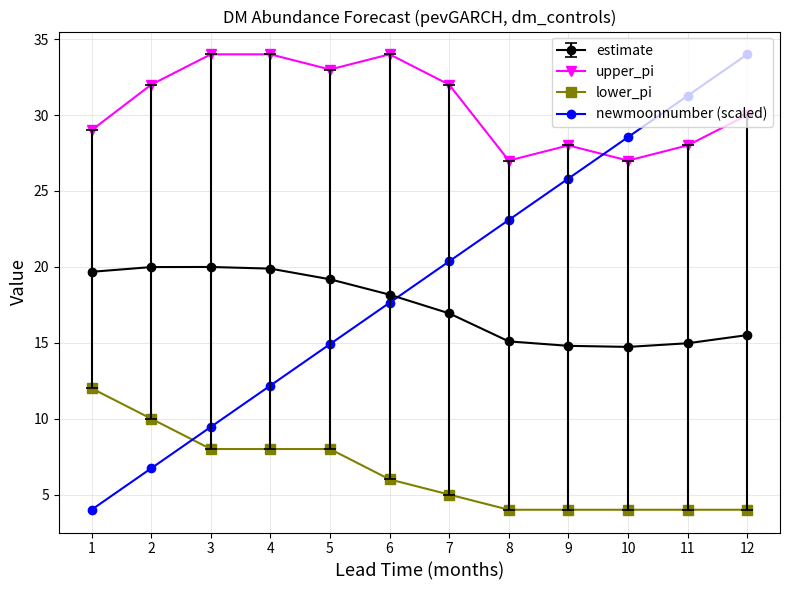

At how many categories does at least one series exceed 24?

12